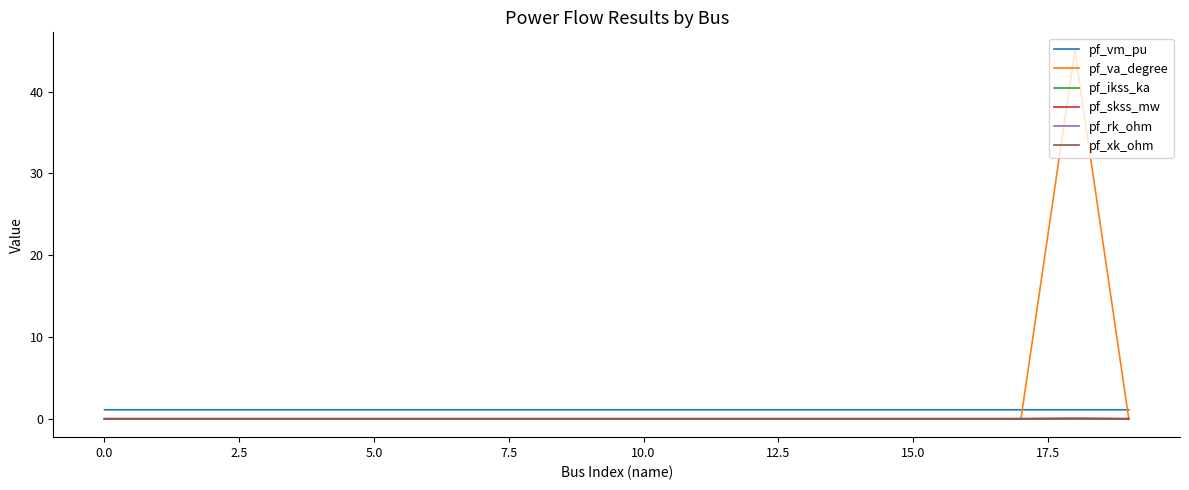

Which series has the largest range (max minus min)?

pf_va_degree